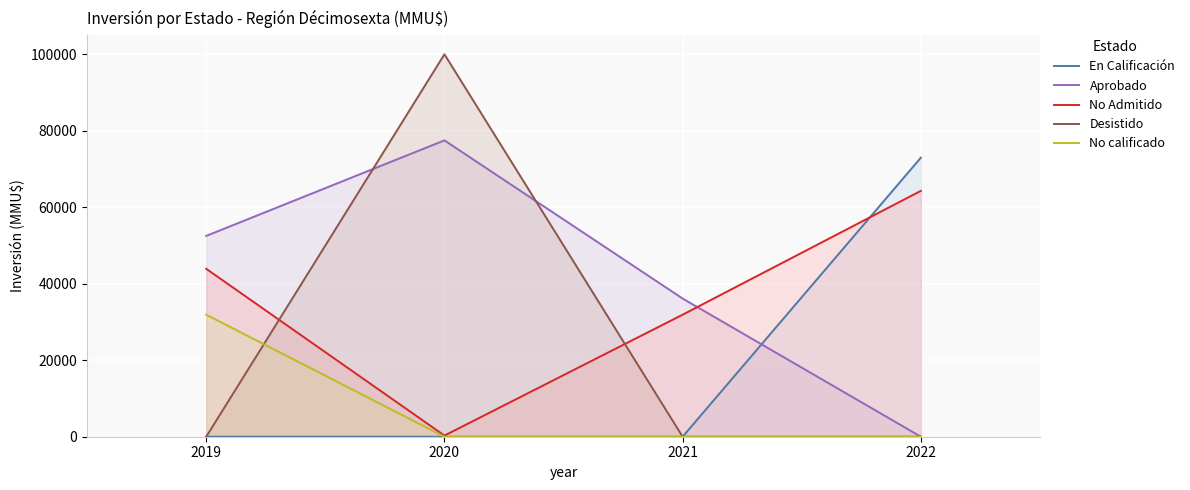

True or false: No Admitido and Desistido cross at least once.

True